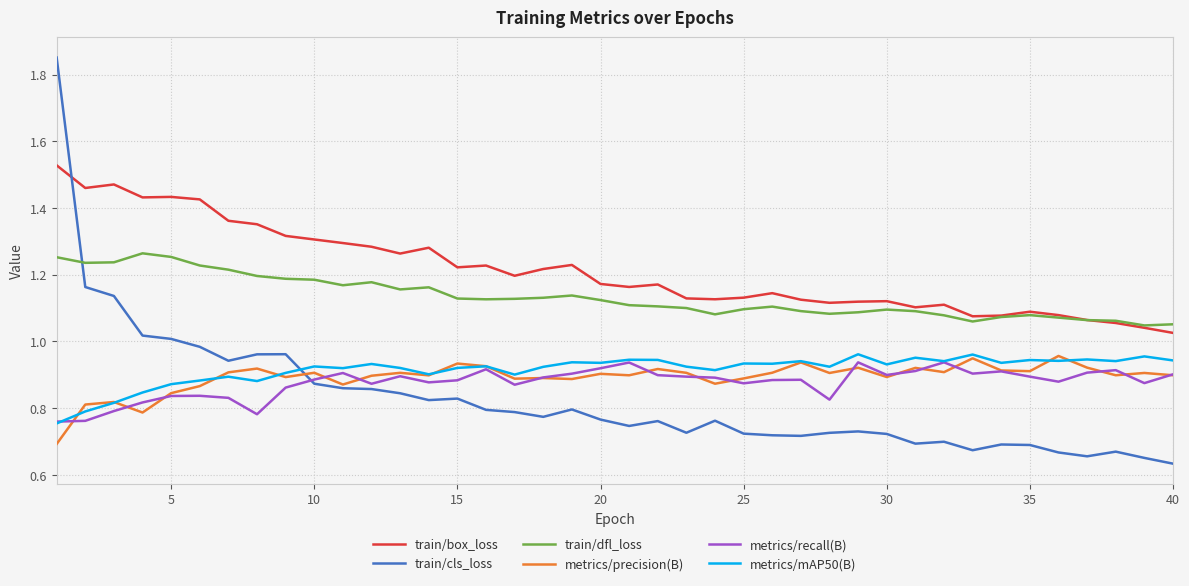

Which series has the largest range (max minus min)?

train/cls_loss